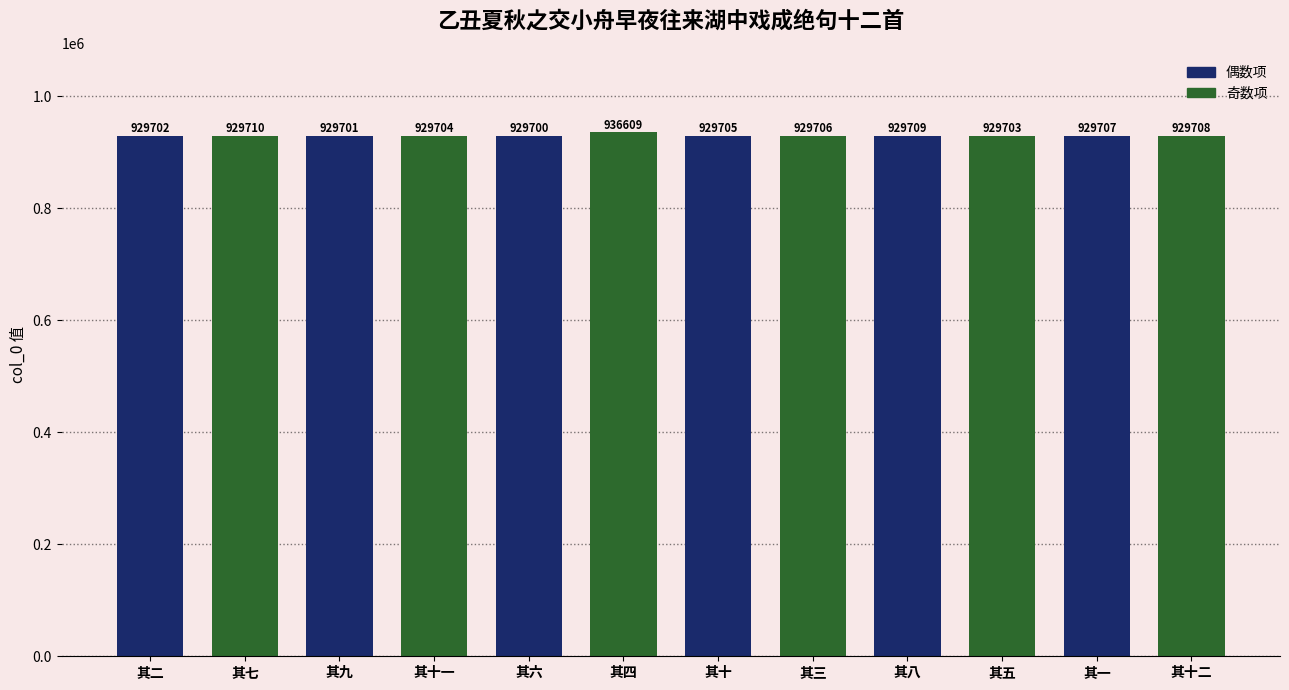

True or false: the data shows 929706 at 其三.

True